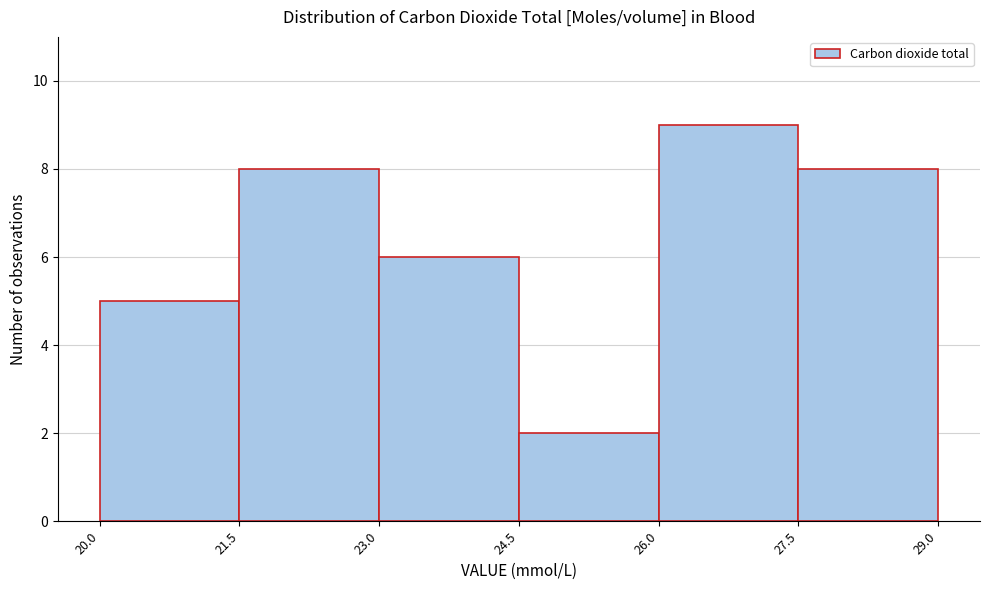

Reading left to right, list every bar in this chart as the range it spans on the x-axis followed by its height. The values are not printed on the chart, so give them approximately, as read against the axis.

20.0 to 21.5: 5
21.5 to 23.0: 8
23.0 to 24.5: 6
24.5 to 26.0: 2
26.0 to 27.5: 9
27.5 to 29.0: 8